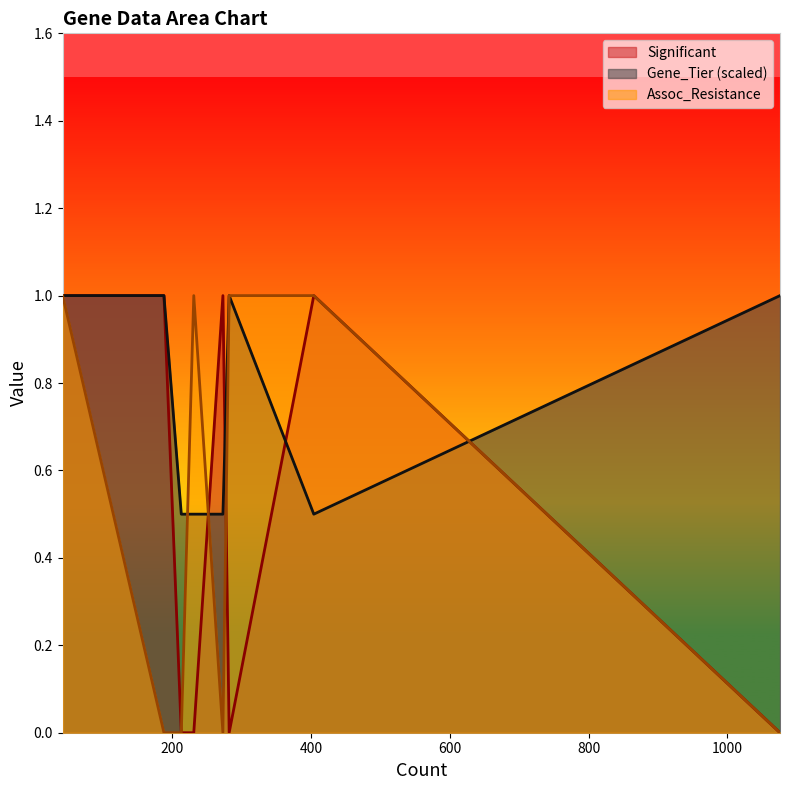

What is the difference between the Assoc_Resistance values at 213 and 231?

1